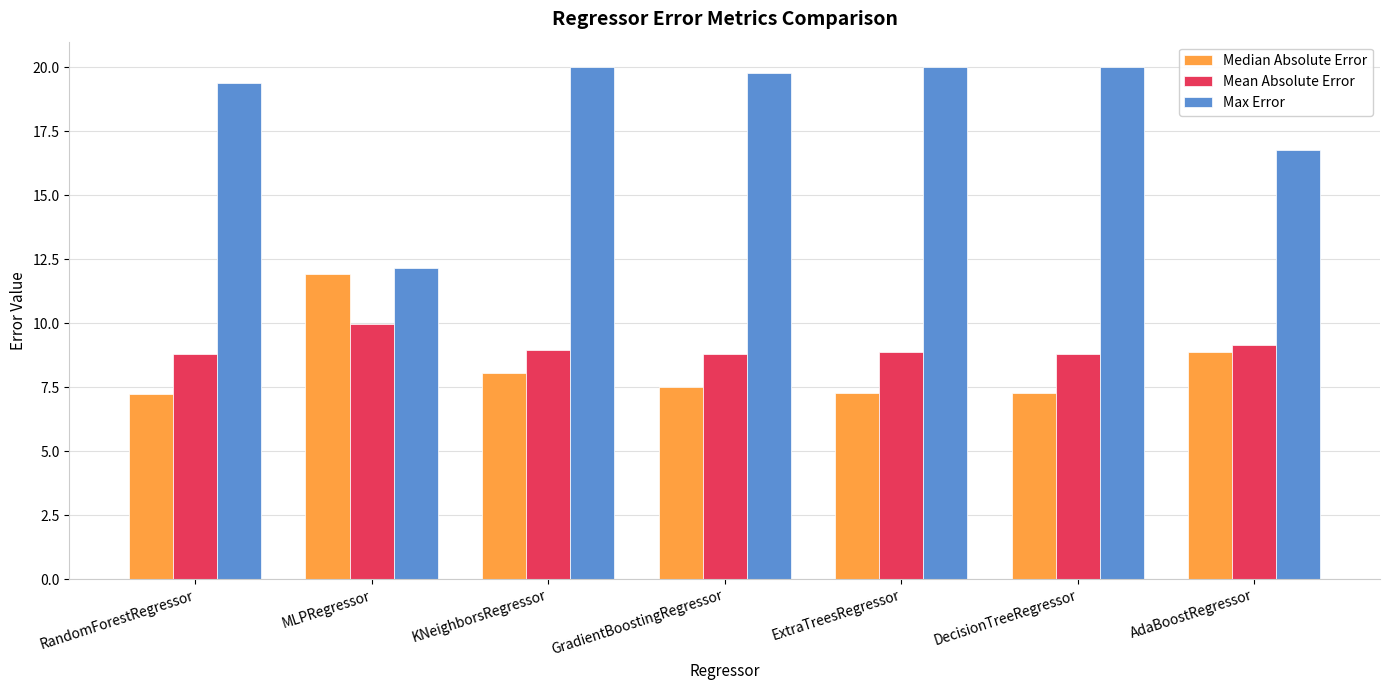

What is the difference between the highest and lowest values at KNeighborsRegressor?

12.0